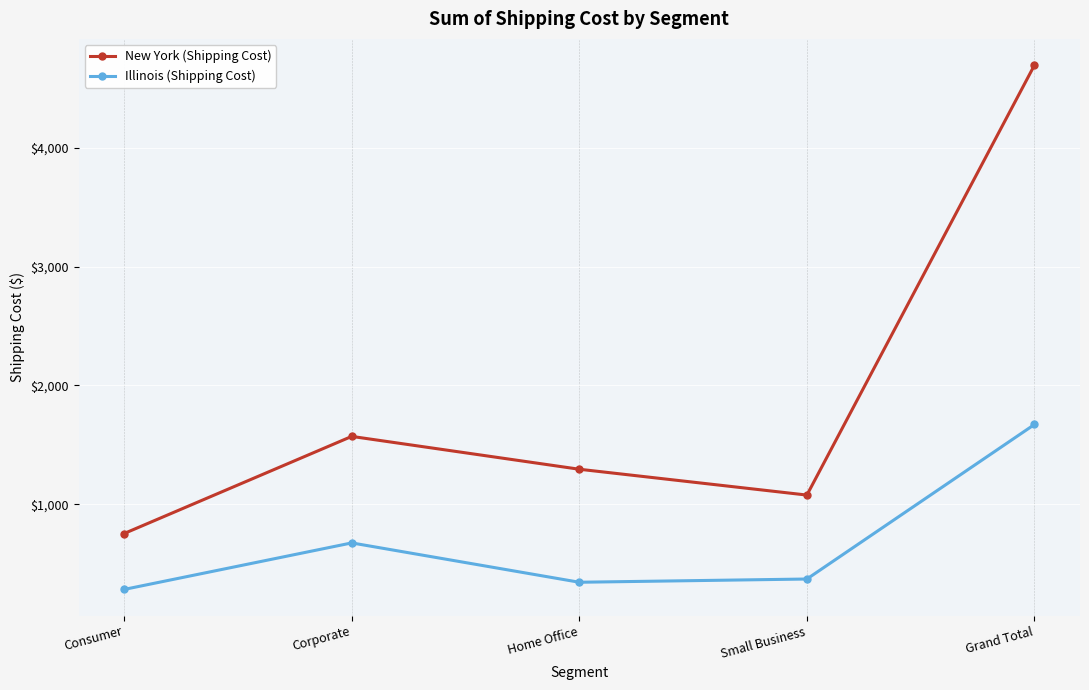

Reading right to left, extract all data points from this chart.

New York (Shipping Cost): Grand Total=4696.9	Small Business=1077.3	Home Office=1294.8	Corporate=1571.2	Consumer=753.6
Illinois (Shipping Cost): Grand Total=1671.6	Small Business=370.6	Home Office=343.4	Corporate=674.6	Consumer=283.0